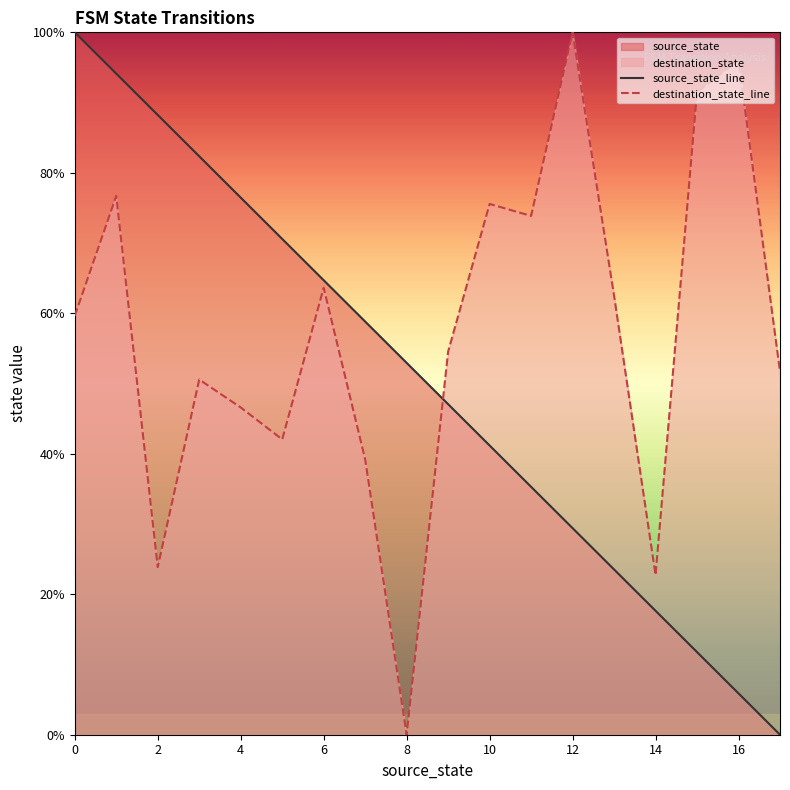

True or false: source_state_line and destination_state_line cross at least once.

True